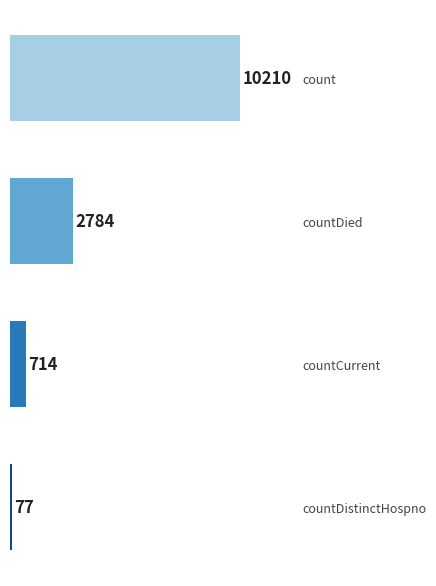

What is the sum of the values at countDied and countDistinctHospno?

2861